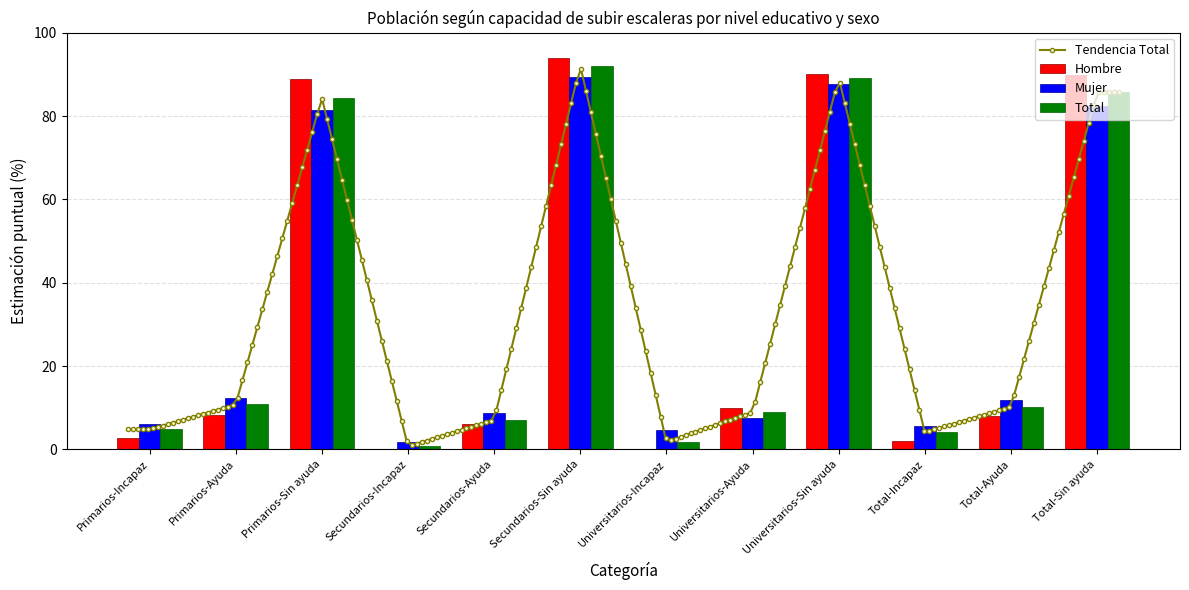

What is the sum of all Hombre values?

400.0